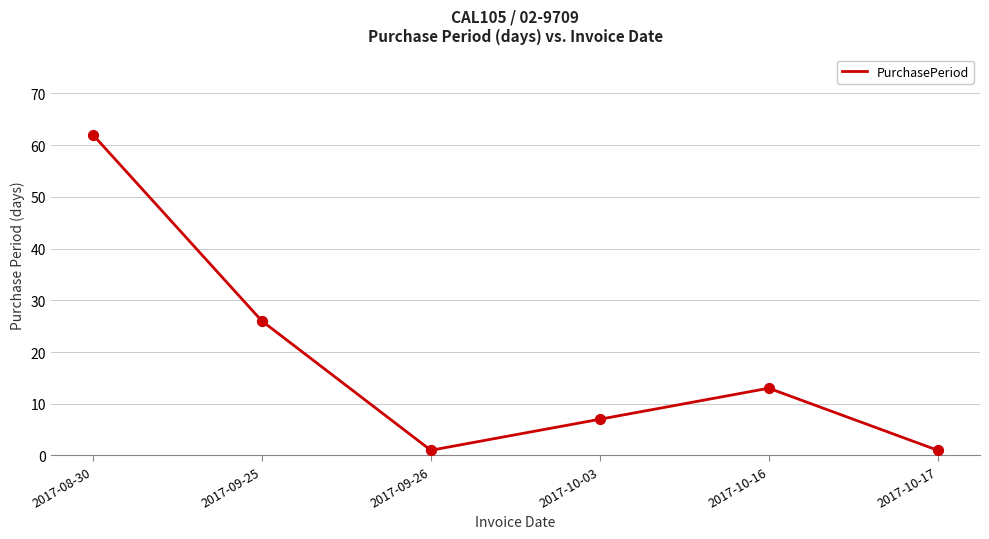

Which has a higher value, 2017-10-03 or 2017-09-26?

2017-10-03